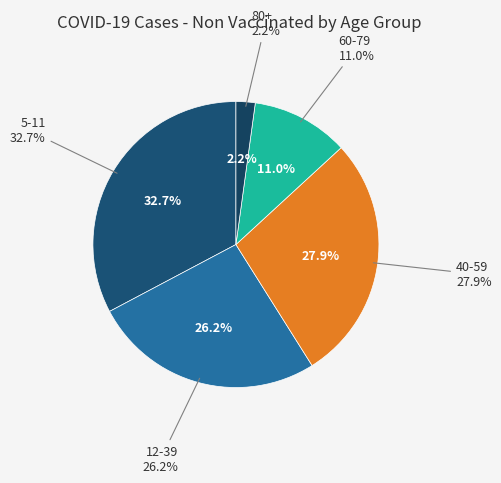

Is 5-11 the majority of the pie?

No